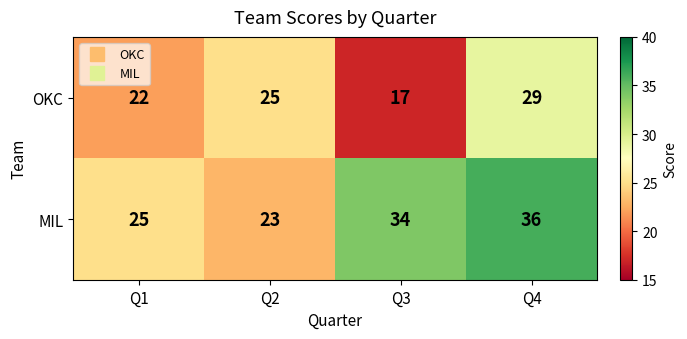

What is the total value across all series at Q4?

65